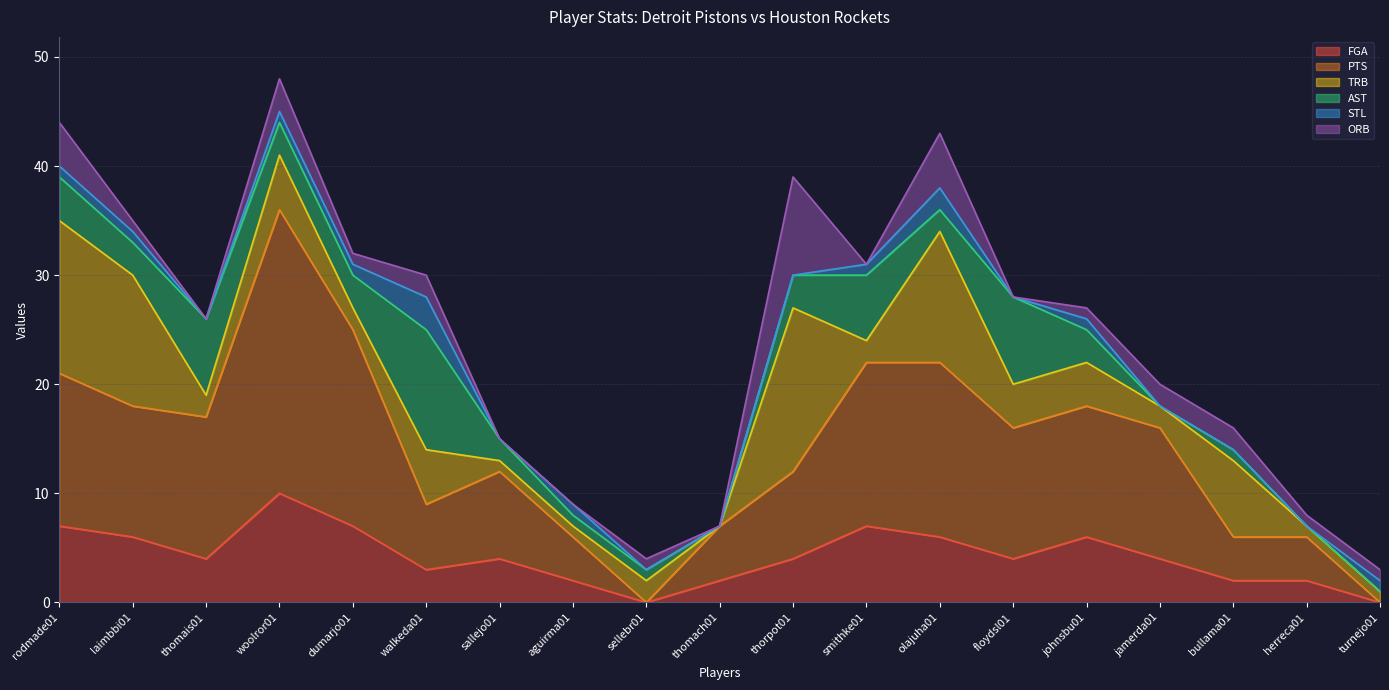

At which category does the chart reach its minimum across all series?

sellebr01